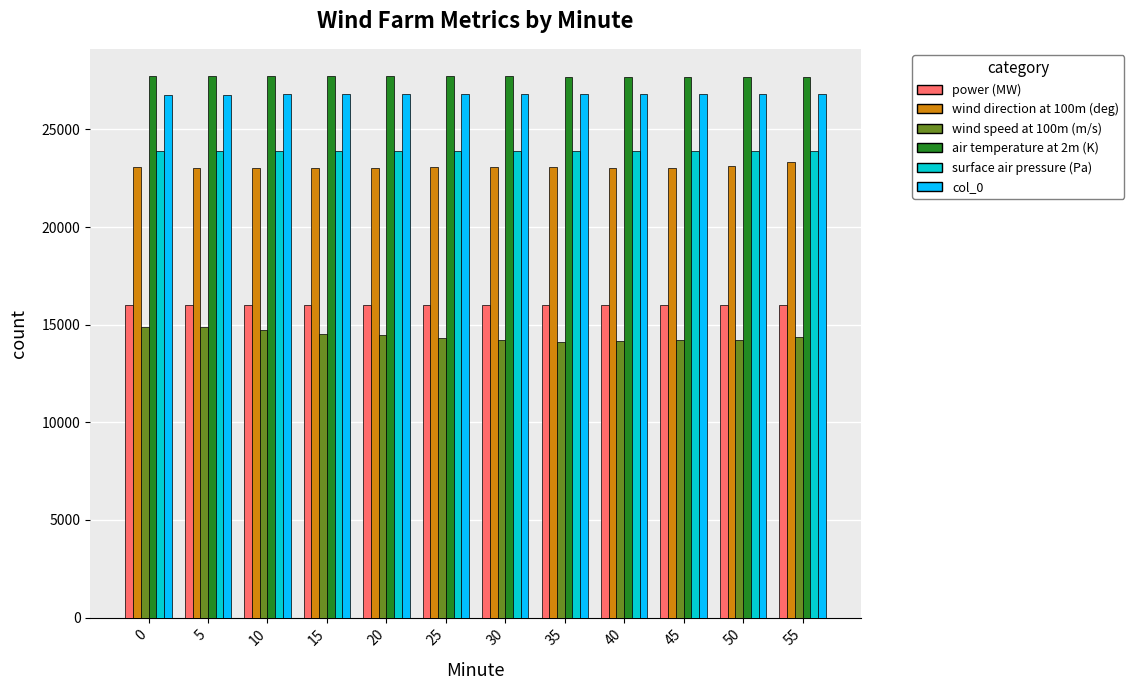

What is the sum of the power (MW) values at 45 and 20?

32000.0